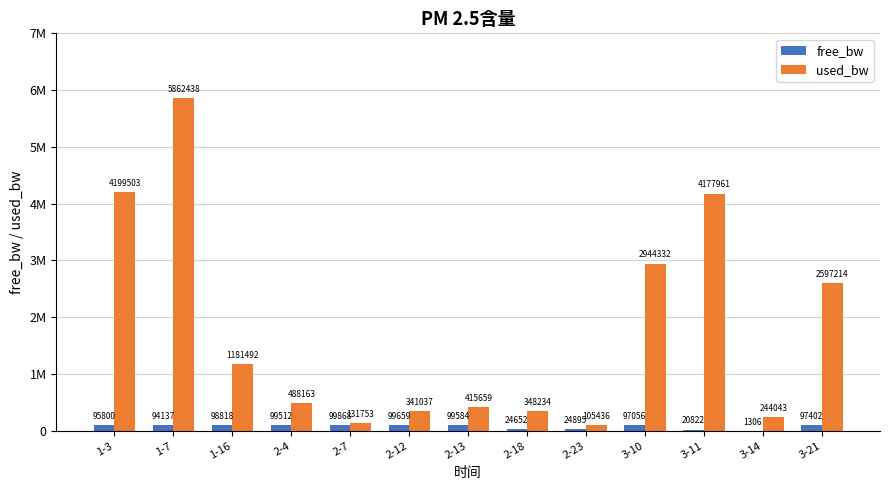

What are all the series names shown in the legend?

free_bw, used_bw